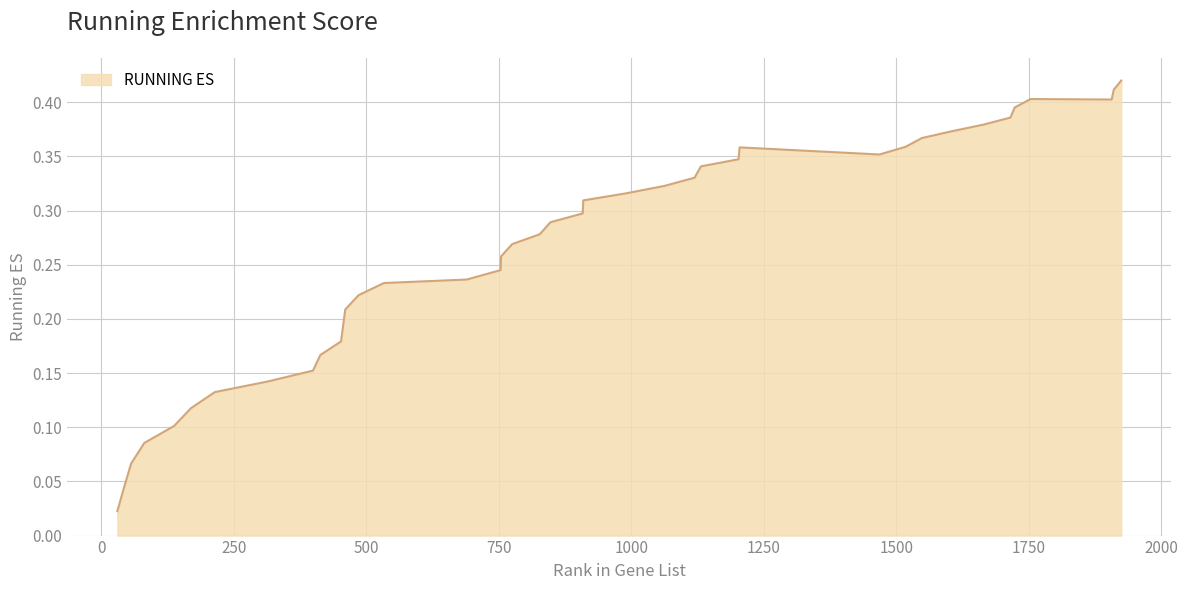

How many lines are shown in the chart?

1